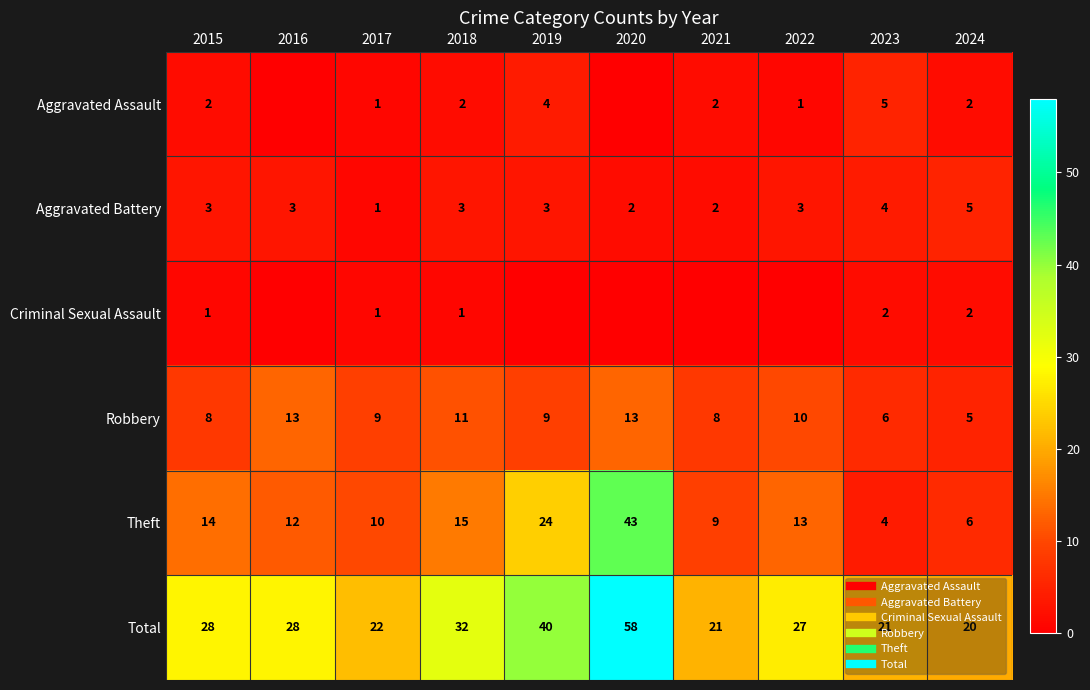

At which label is Total closest to 39?

2019